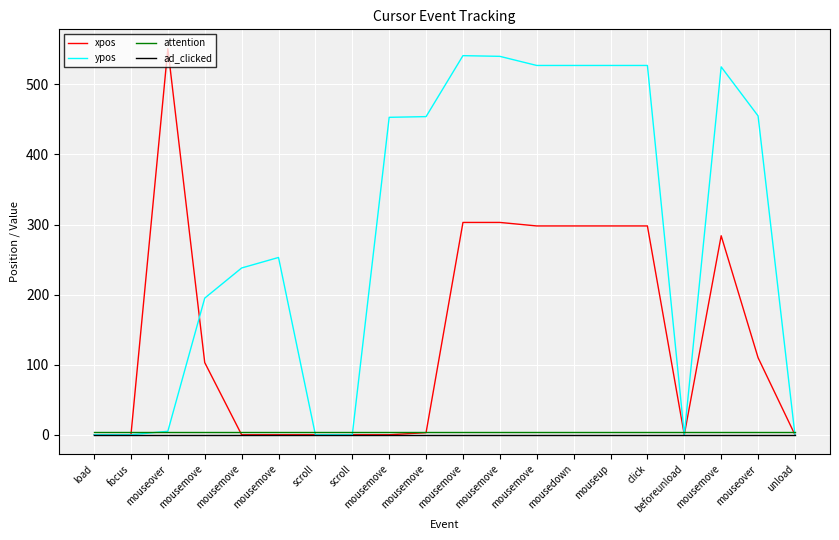

After their last crossing, which series has the higher values: attention or xpos?

attention